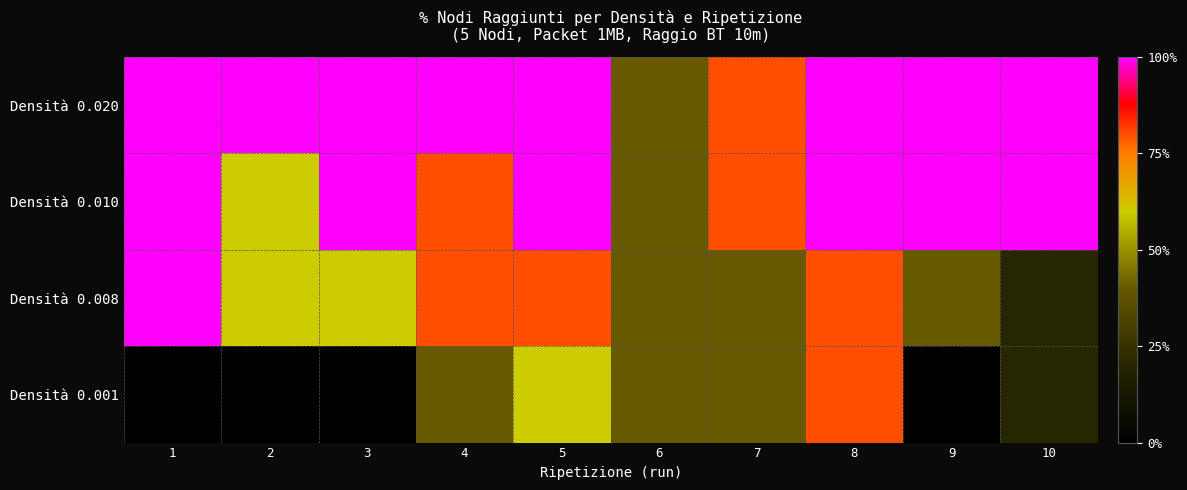

How many distinct data groups are displayed?

4